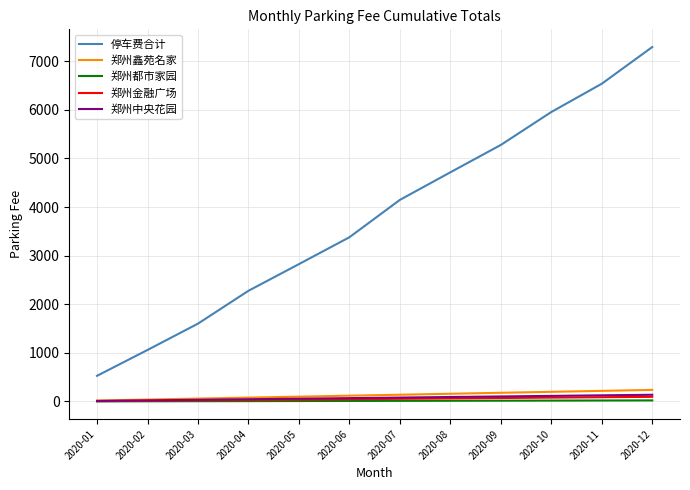

Between 2020-02 and 2020-11, which series saw the biggest shift?

停车费合计